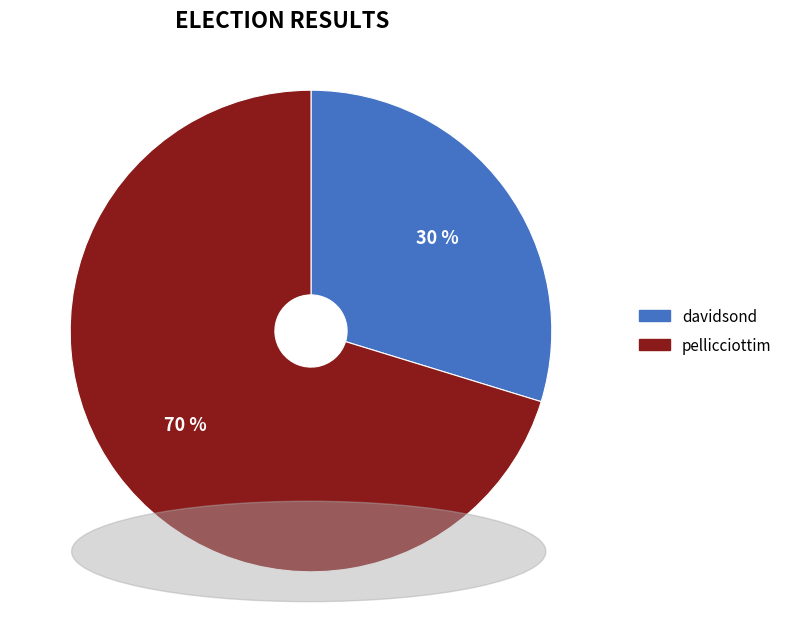

To the nearest percent, what is the combined percentage of davidsond and pellicciottim?

100%